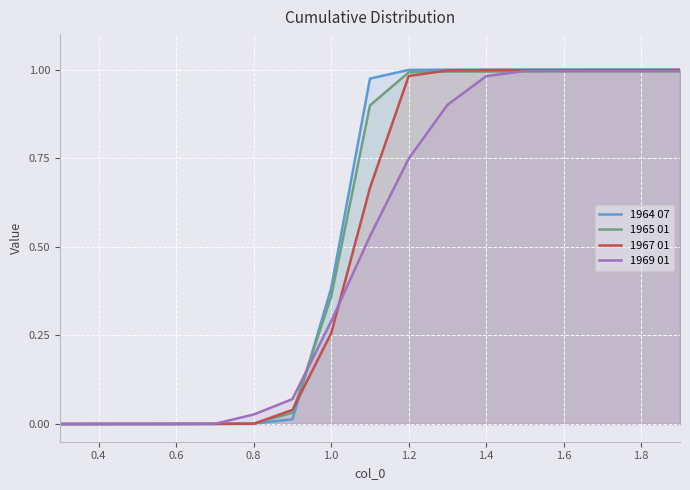

Is it true that 1964 07 equals 1.0 at 1.8?

True